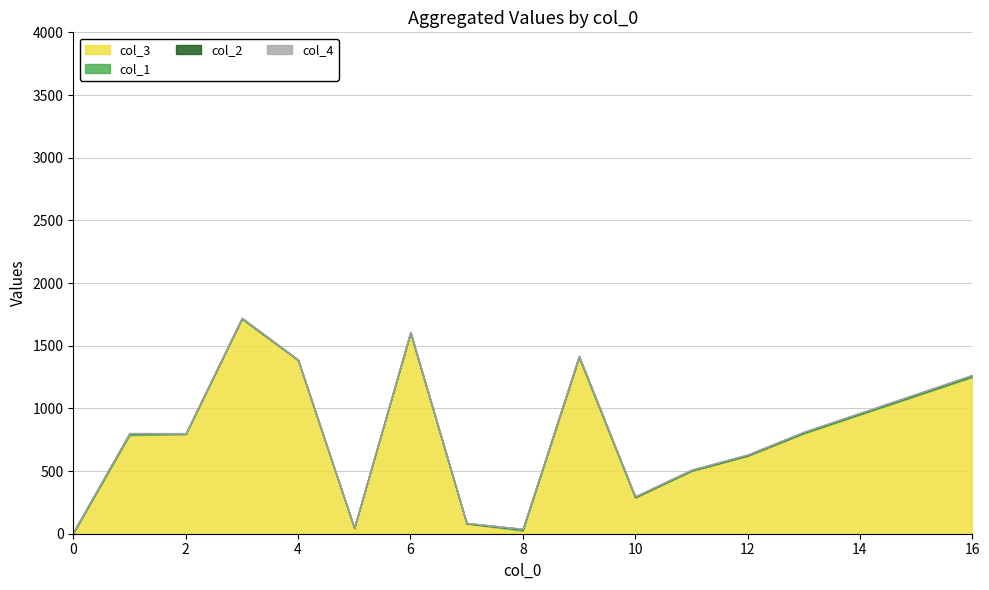

The col_1 series shows 19 at 1. True or false?

False